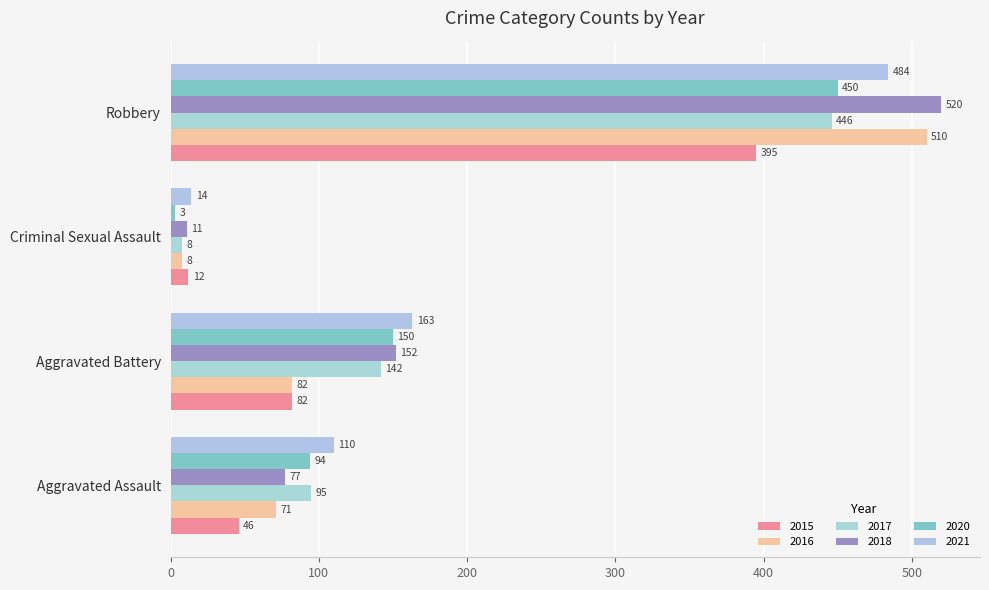

Count the number of data series in this chart.

6